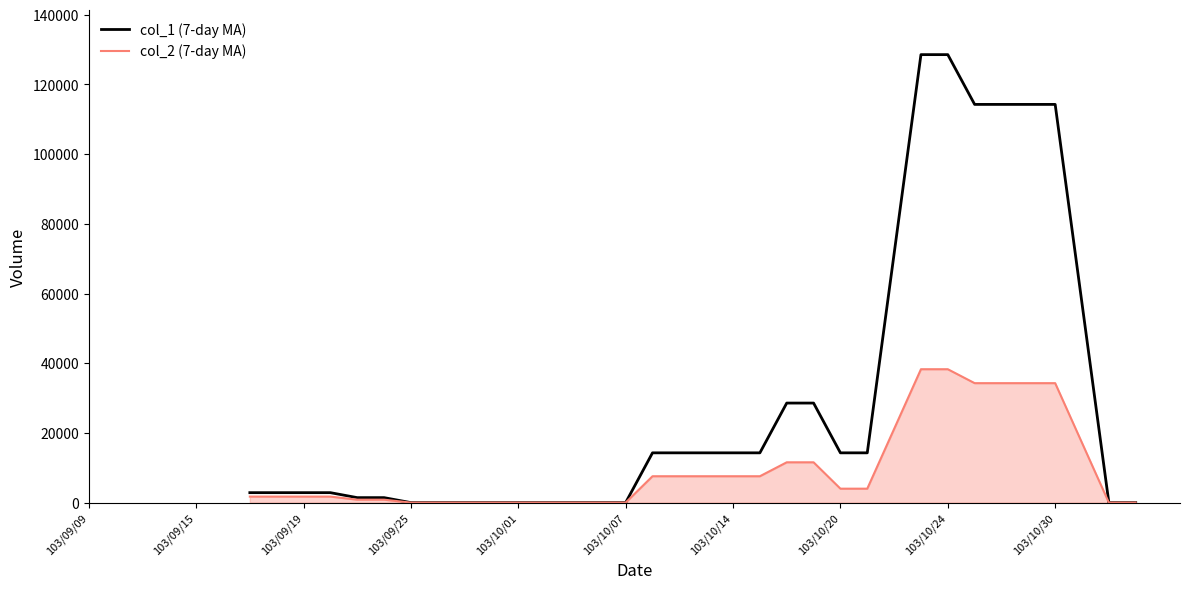

What is the sum of the col_1 (7-day MA) values at 11 and 20?

1428.6